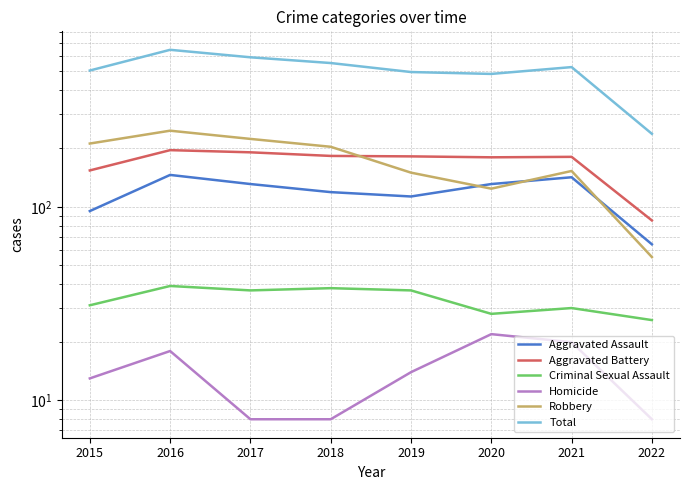

Rank the series at 2017 from highest to lowest value.

Total, Robbery, Aggravated Battery, Aggravated Assault, Criminal Sexual Assault, Homicide